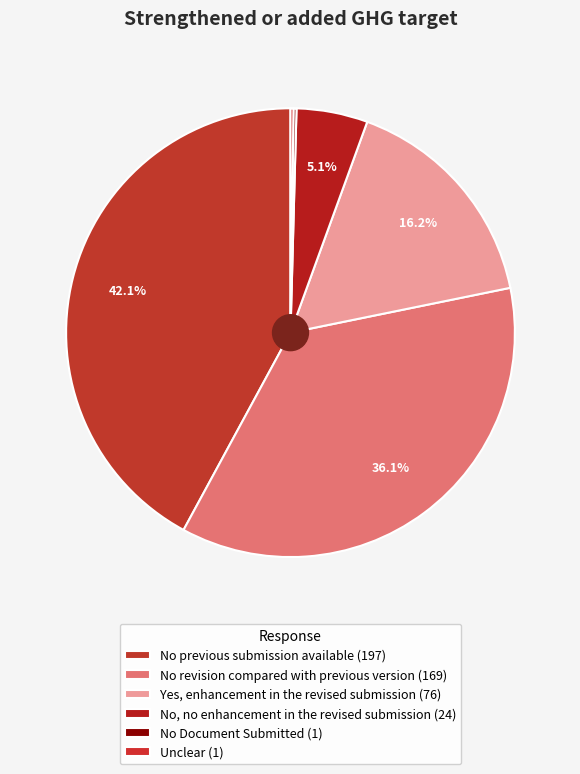

Rank the categories by value from highest to lowest.

No previous submission available, No revision compared with previous version, Yes, enhancement in the revised submission, No, no enhancement in the revised submission, No Document Submitted, Unclear